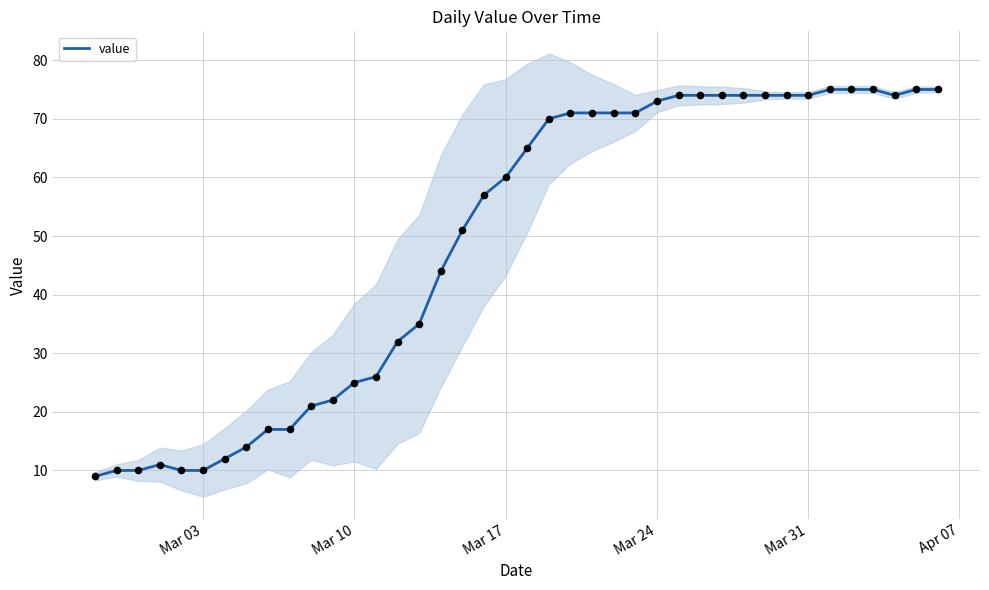

What is the maximum value for value?

75